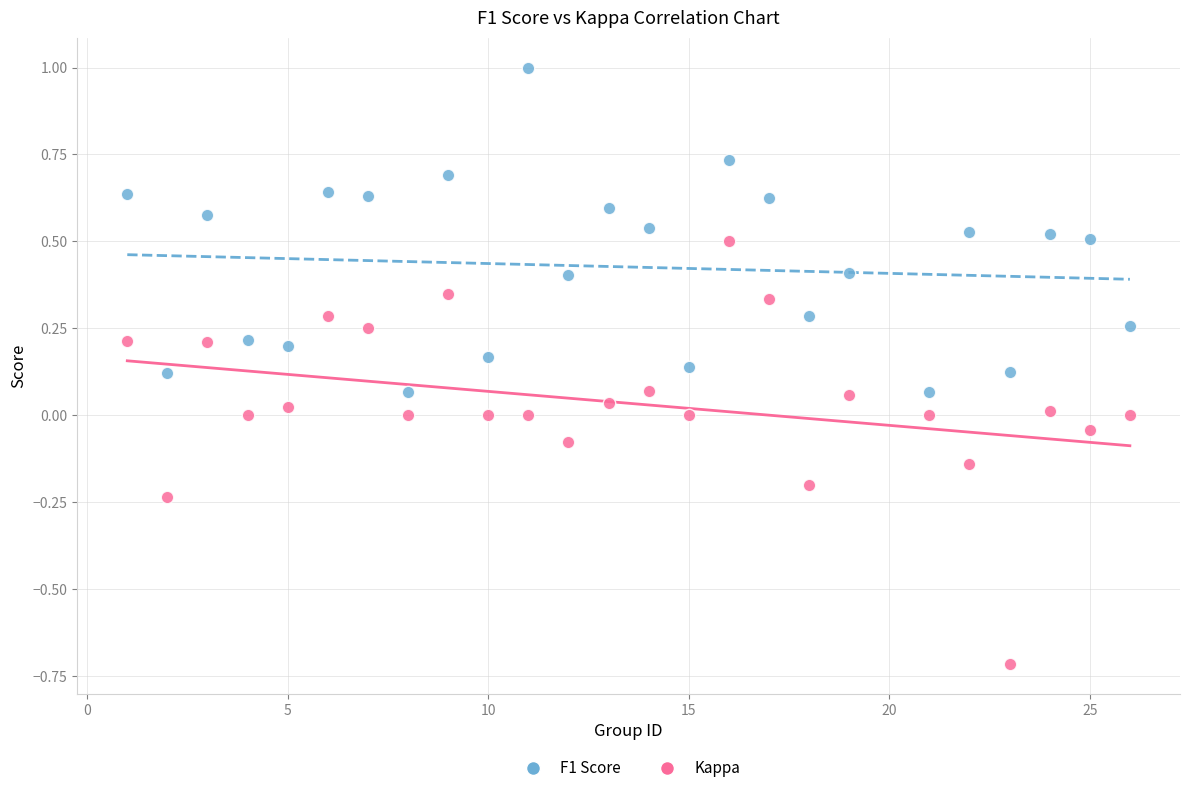

Across all data points, what is the range of Y values (max minus min)?

1.7